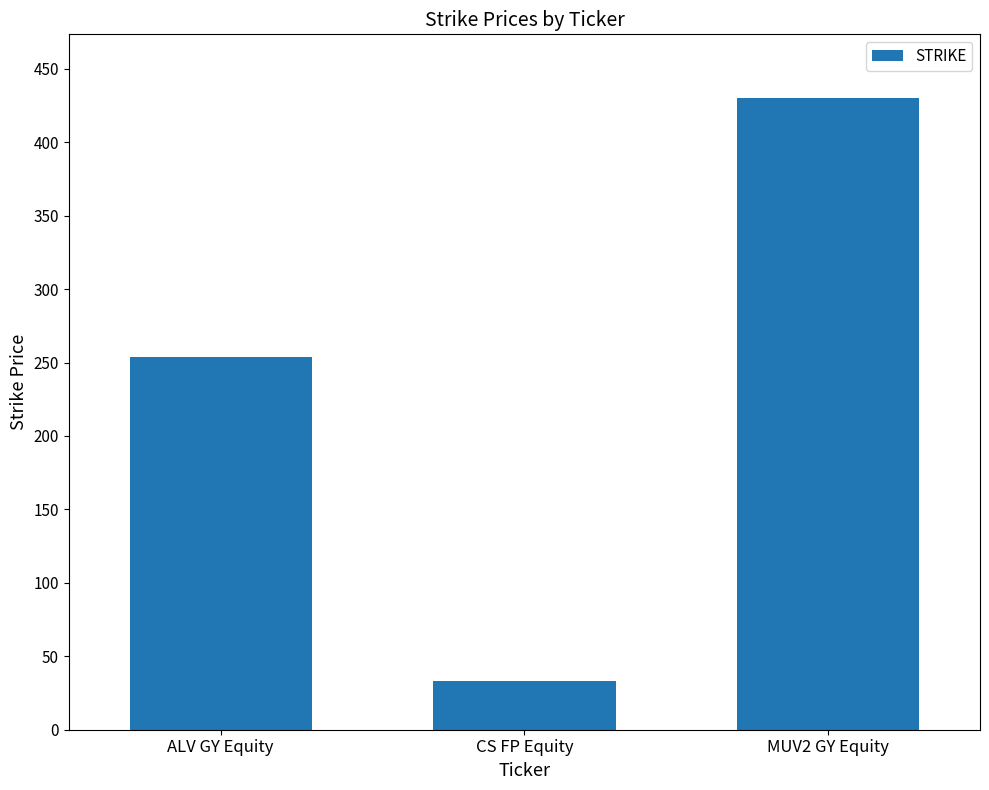

How many data points are less than 253?

1